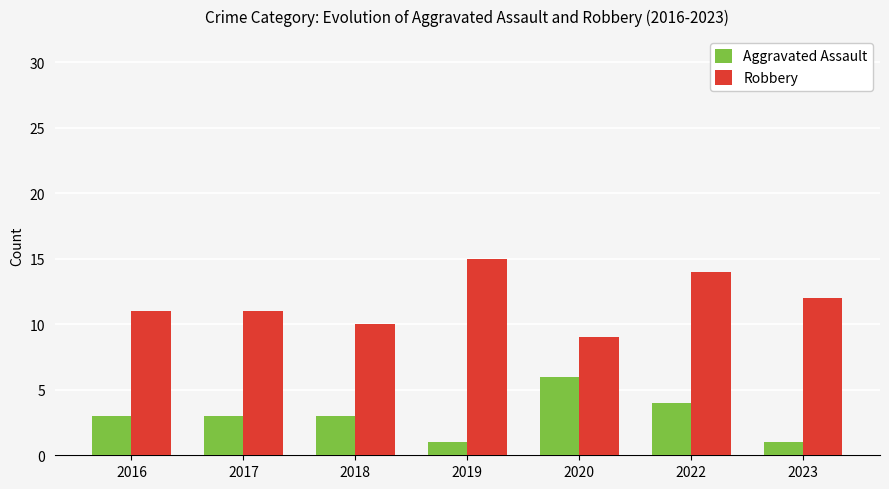

Does the chart contain stacked bars?

No